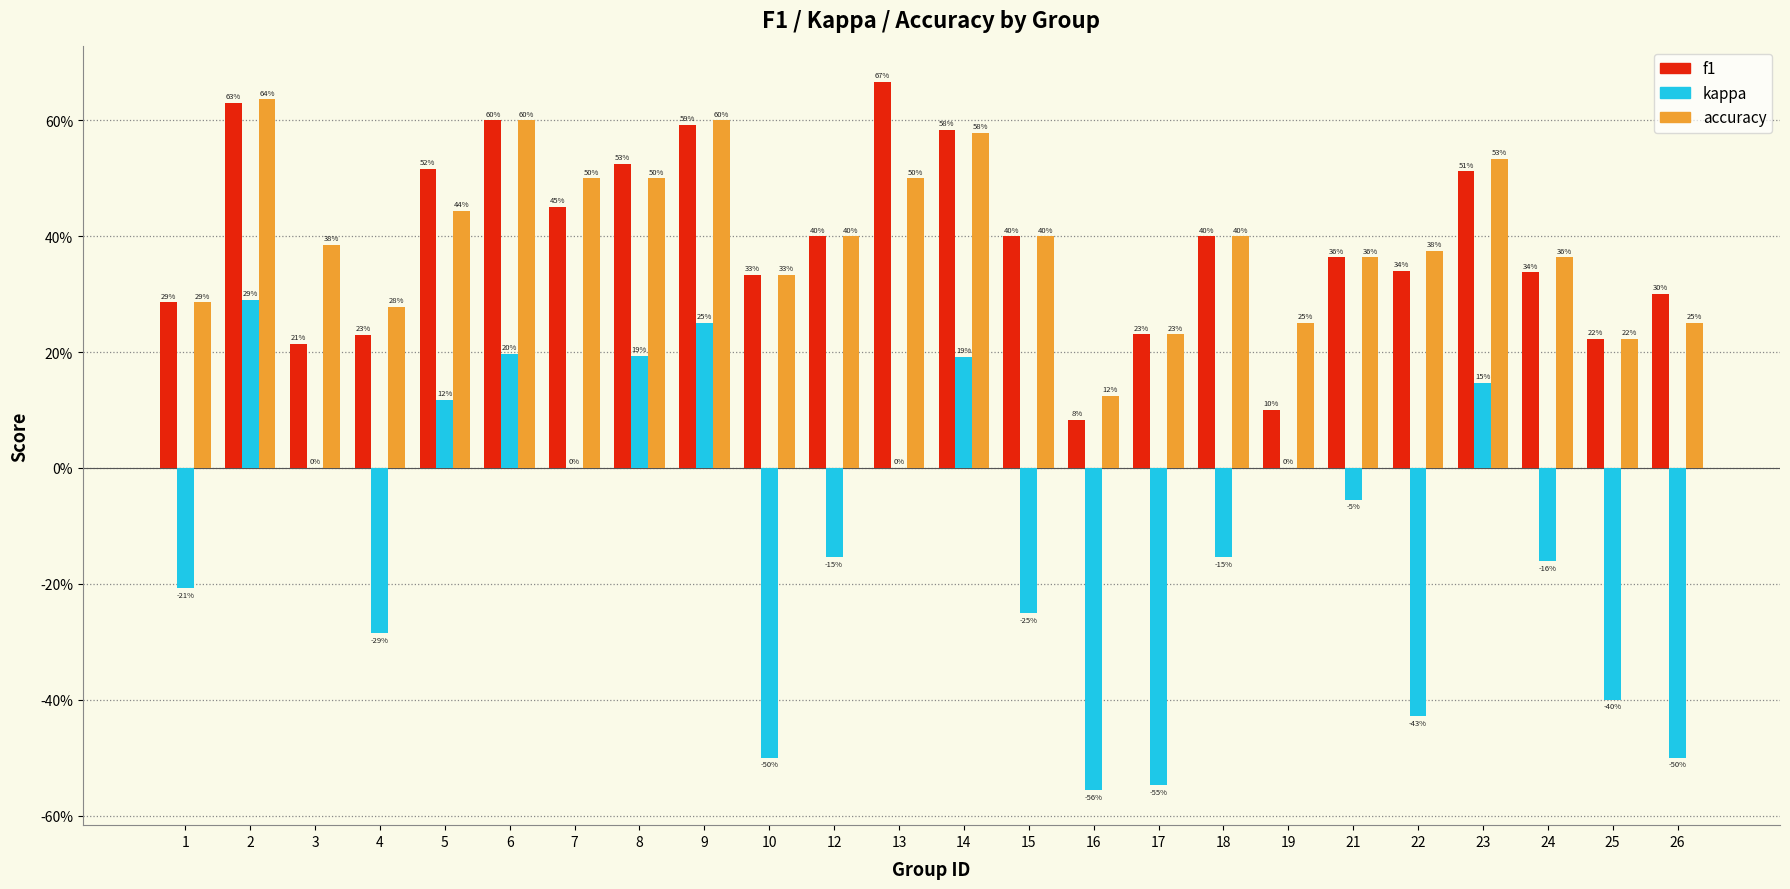

Are the bars horizontal?

No